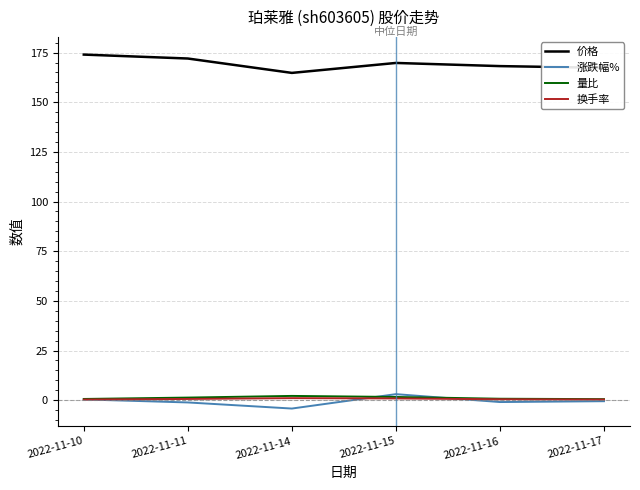

What is the maximum value for 价格?

174.0